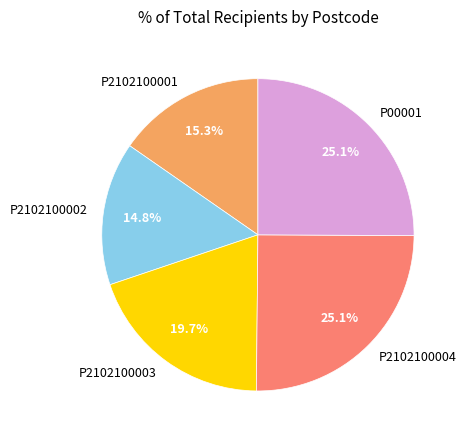

Is it true that P2102100001 is 8% of the pie?

False